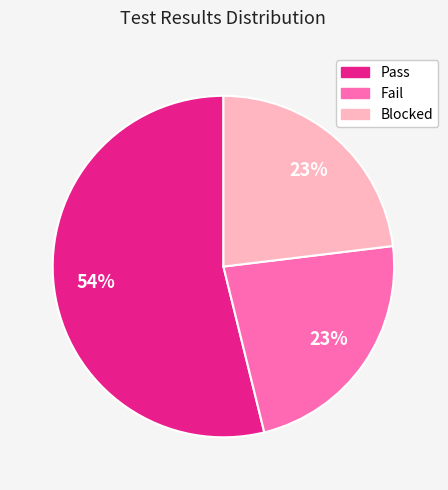

What percentage is the Fail slice, to the nearest percent?

23%